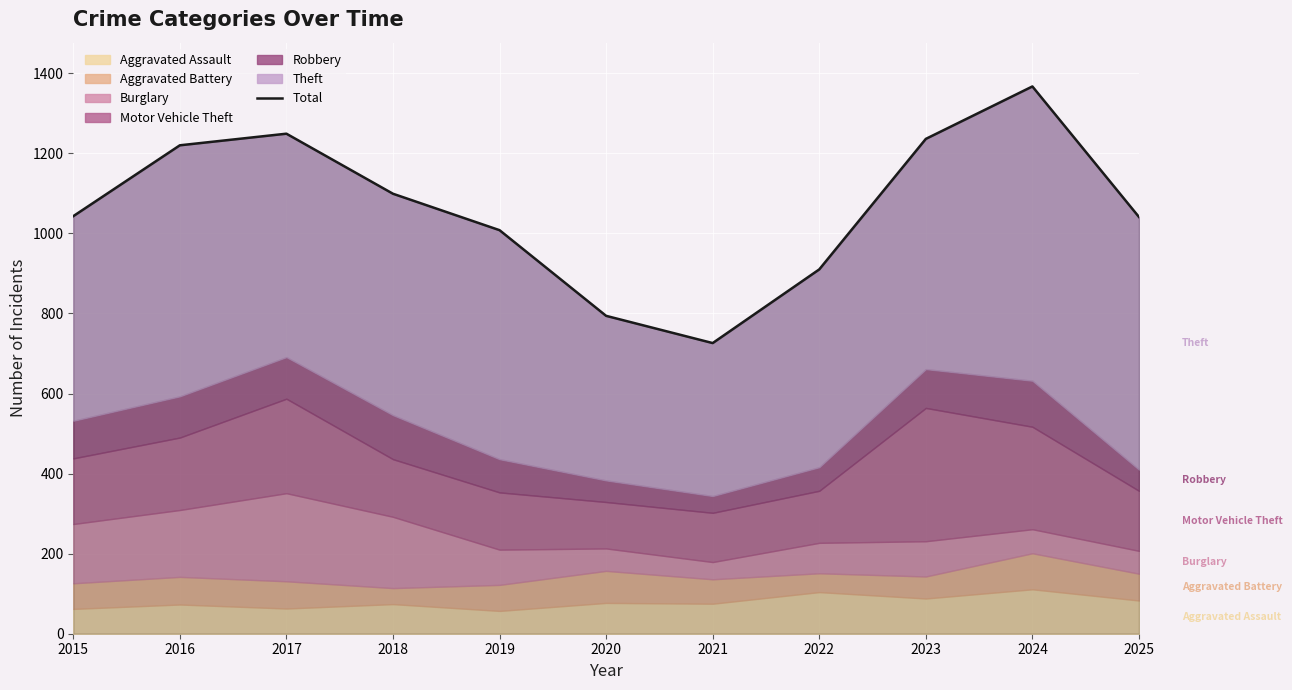

What value does the data have at 2020, to the nearest 10?

790